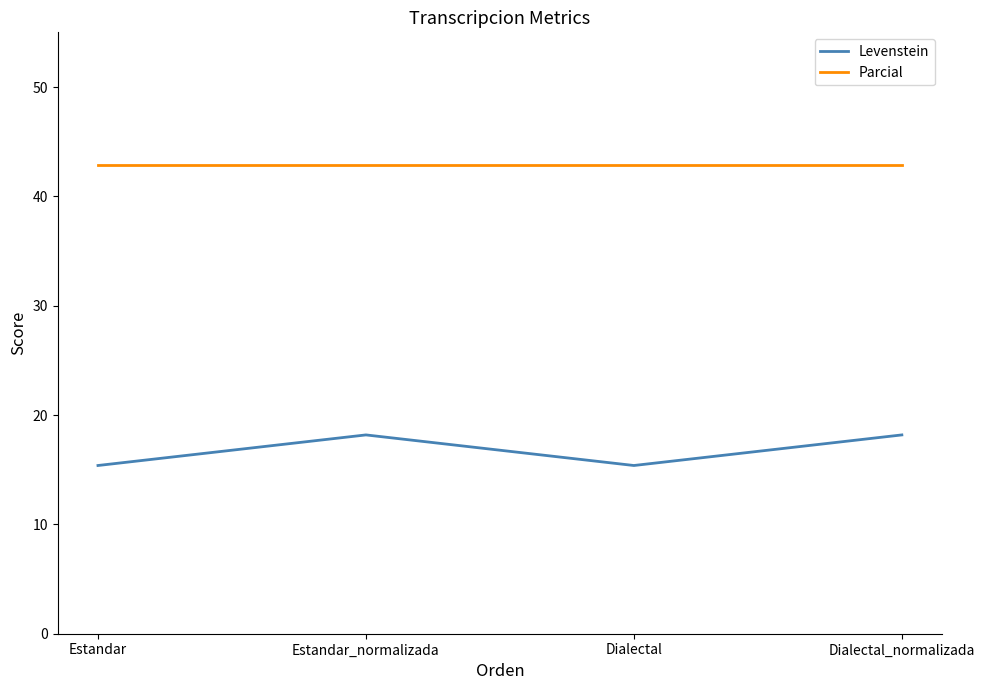

What is the difference between the highest and lowest values at Dialectal_normalizada?

24.7